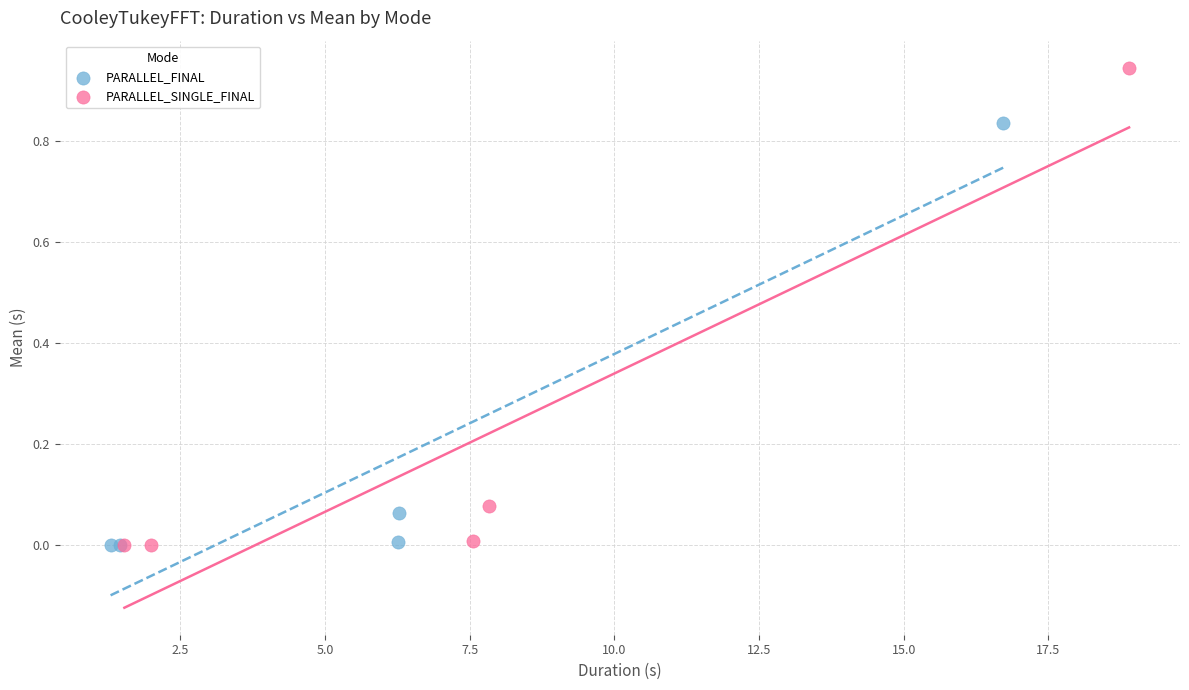

What are all the series names shown in the legend?

PARALLEL_FINAL, PARALLEL_SINGLE_FINAL